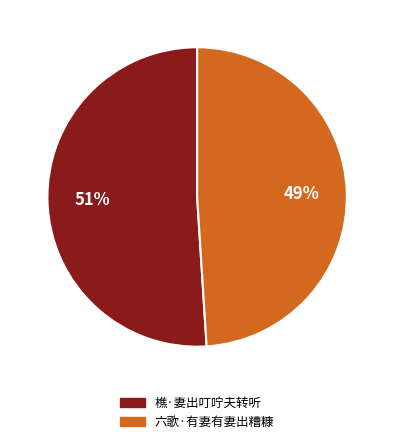

Count the number of slices in the pie.

2